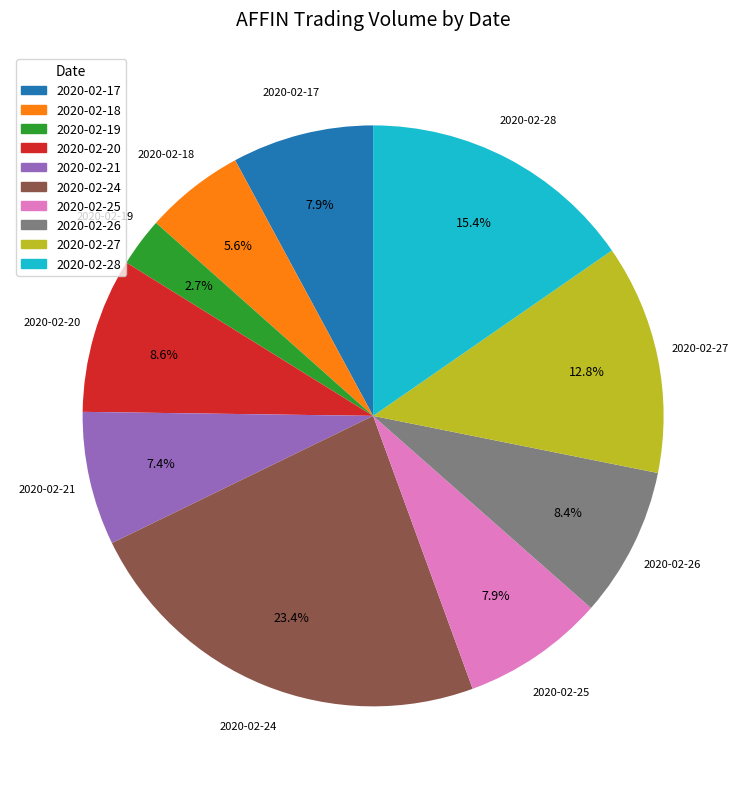

To the nearest percent, what is the combined percentage of 2020-02-27 and 2020-02-18?

18%